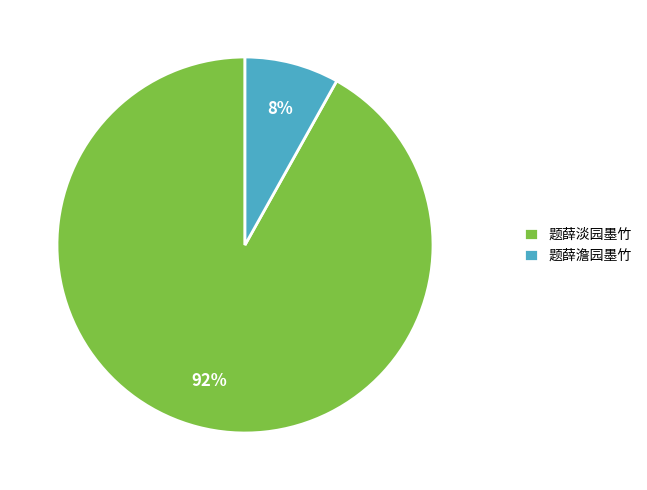

Is it true that 题薛淡园墨竹 is 78% of the pie?

False